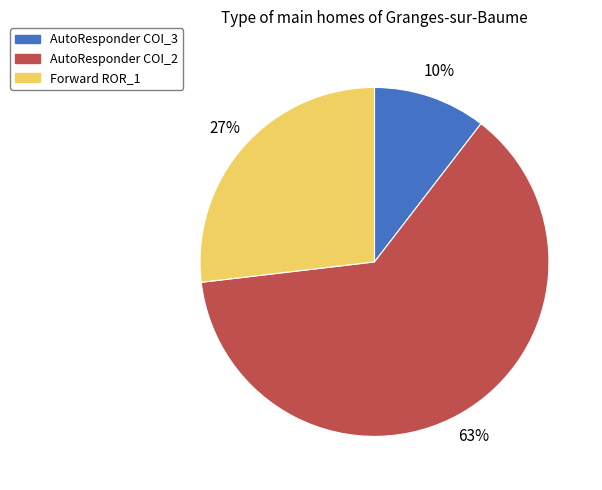

Is there any slice that represents more than half of the pie?

Yes